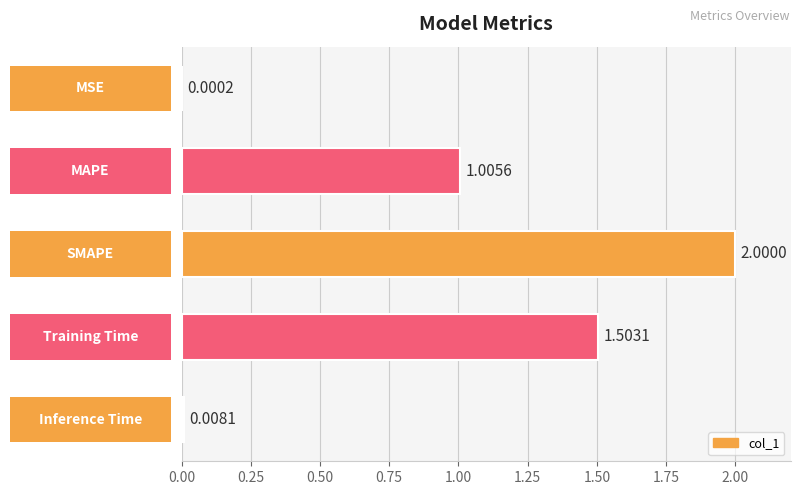

What is the sum of all values?

4.5